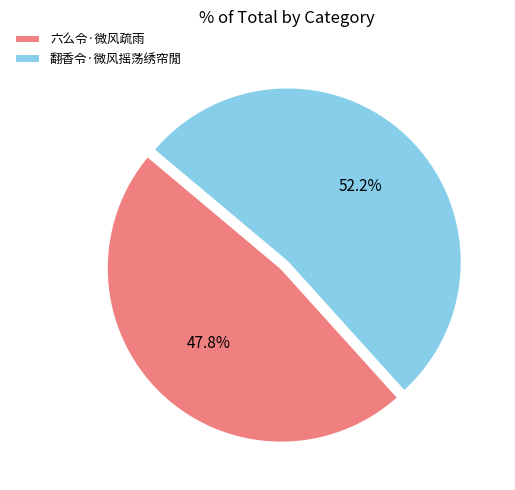

Rank the categories by value from highest to lowest.

翻香令·微风摇荡绣帘閒, 六么令·微风疏雨